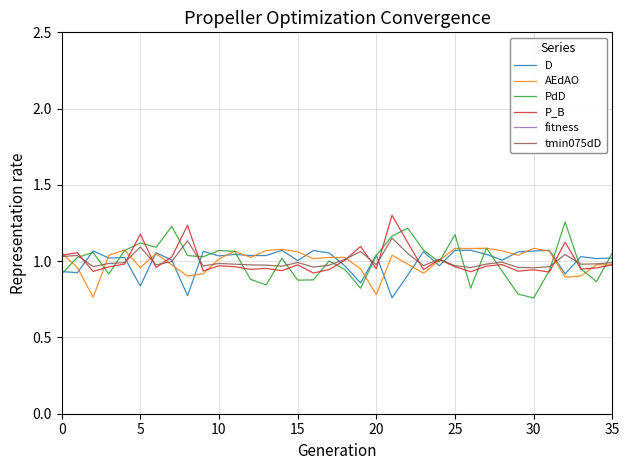

In P_B, how many points are lower than both neighbors (excluding endpoints)?

12